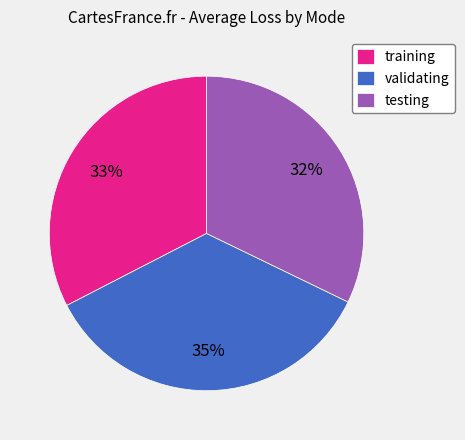

How many segments does this pie chart have?

3